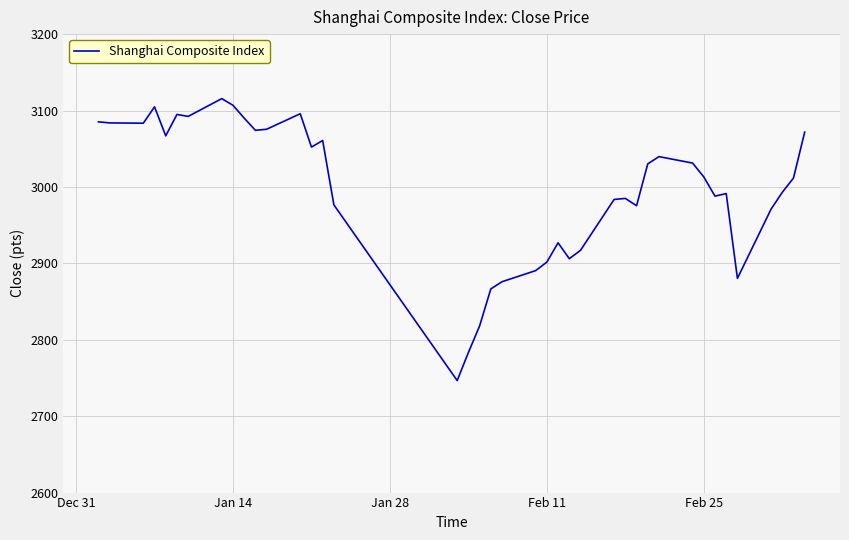

What is the minimum value shown in the chart?

2746.6